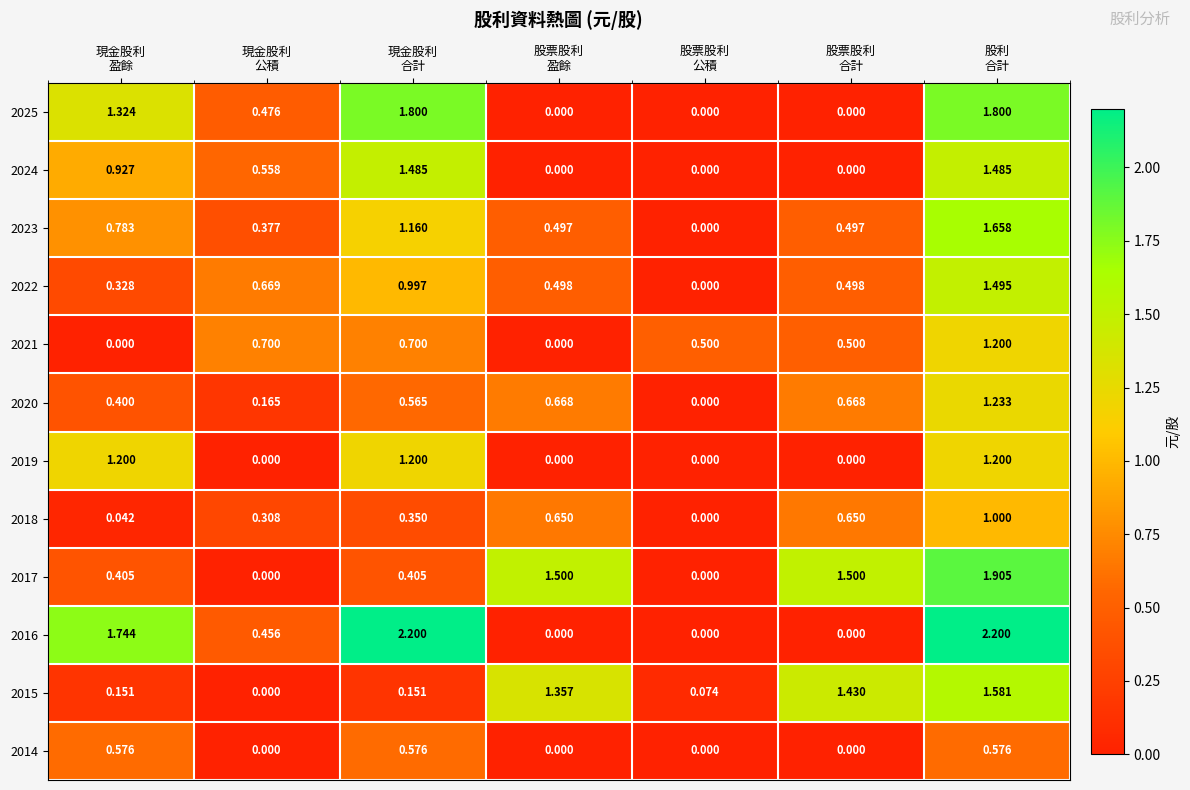

How many categories are shown in the chart?

7